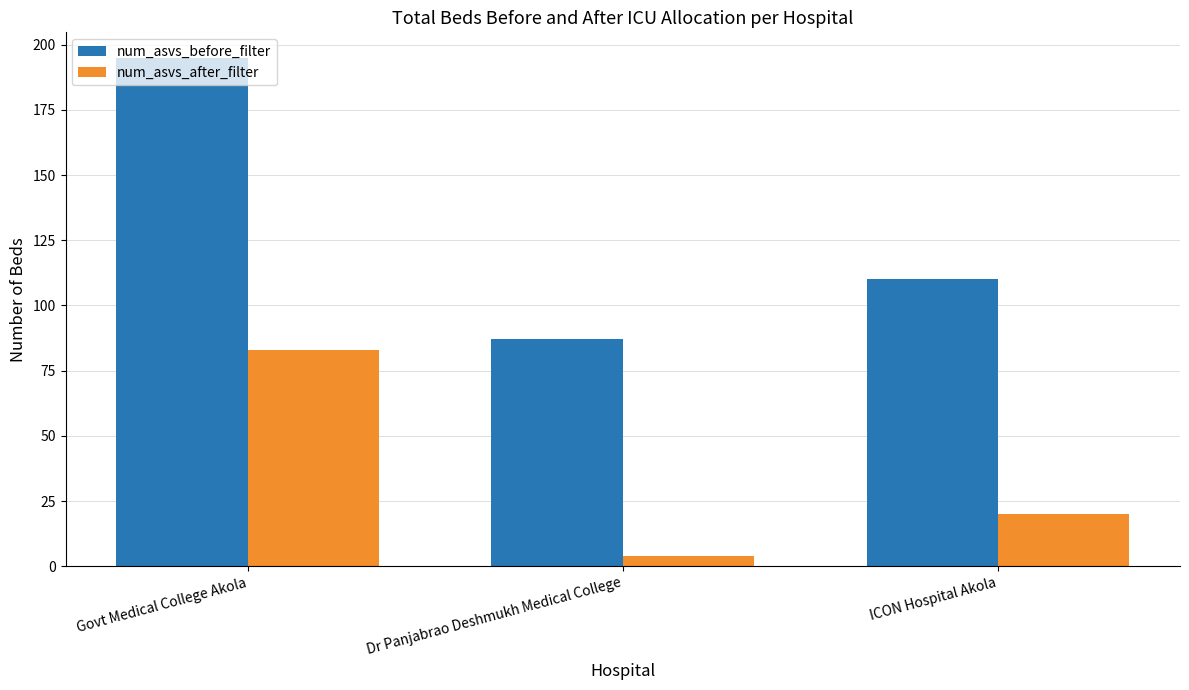

Which series changed the most between Govt Medical College Akola and ICON Hospital Akola?

num_asvs_before_filter